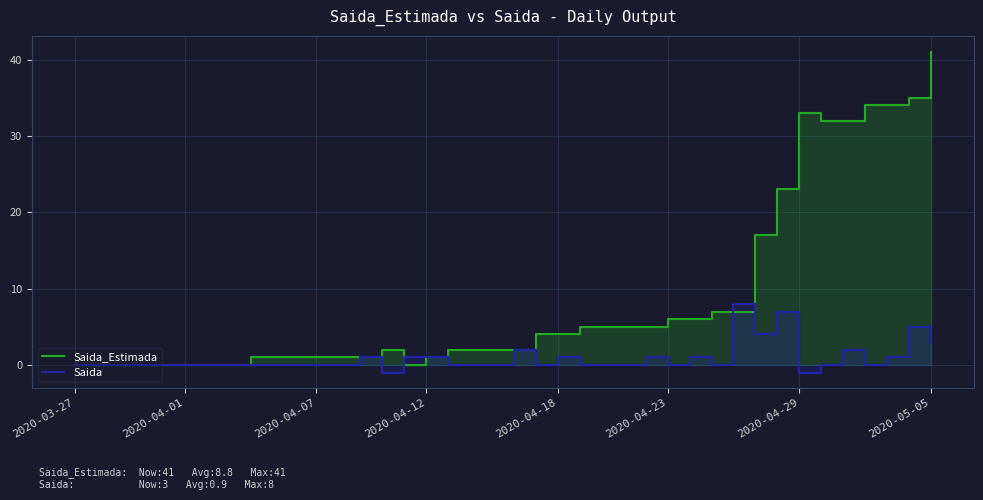

How many intersections are there between Saida_Estimada and Saida?

3